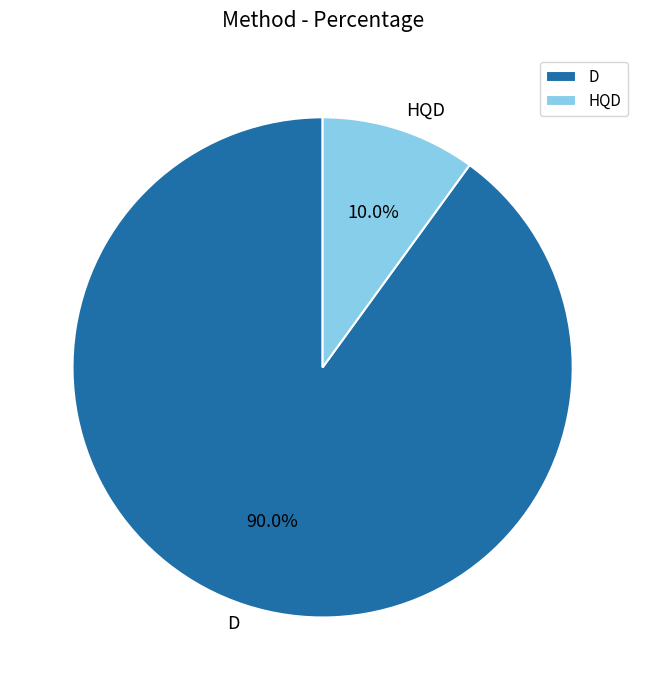

To the nearest percent, what is the difference between the largest and smallest slice percentages?

80%